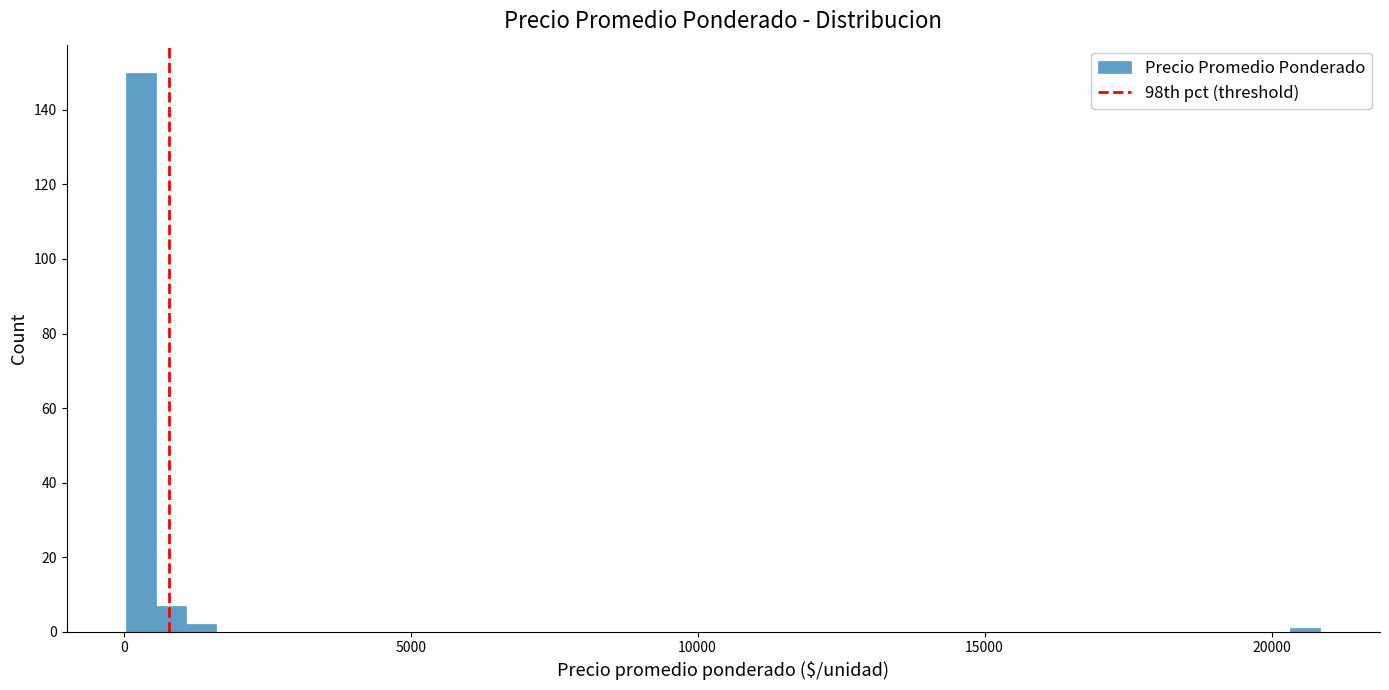

Read against the x-axis, roughly where is the centre of the tallest bar?

500